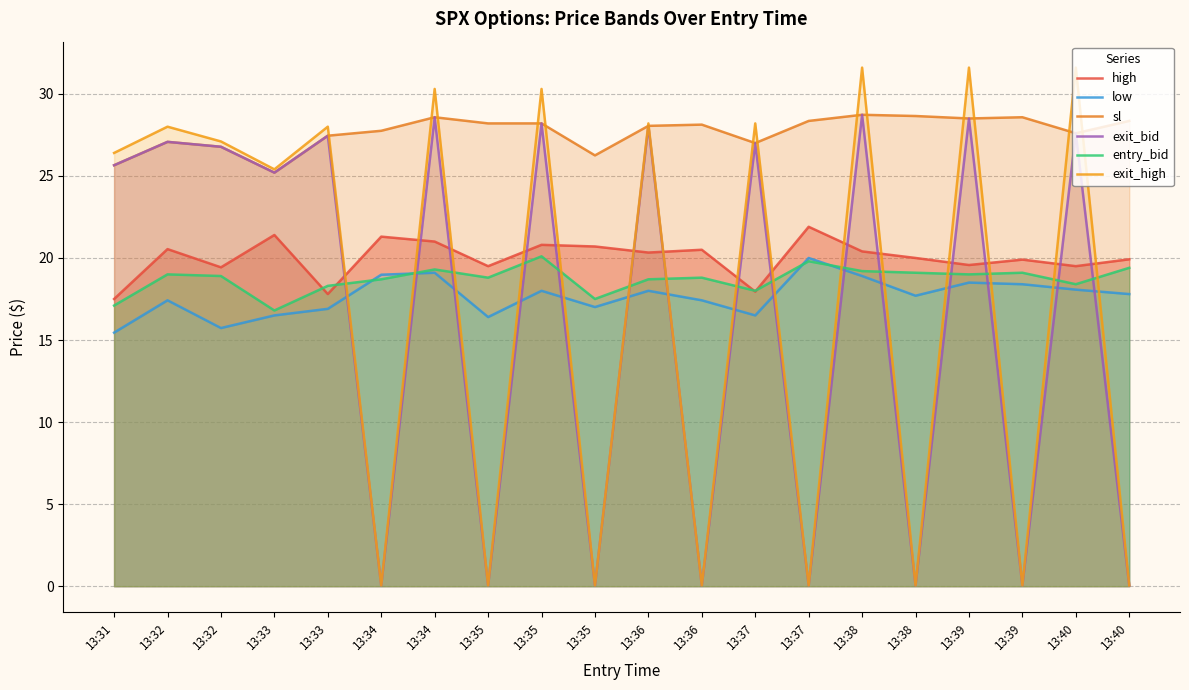

Between 13:37 and 13:39, which is larger?

13:37